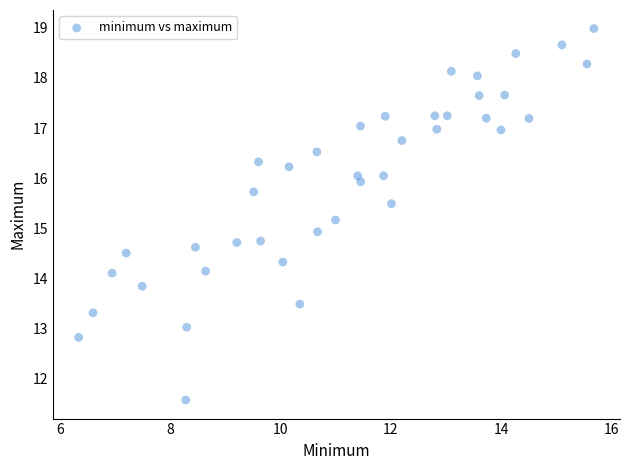

What is the range of Y values (max minus min)?

7.4